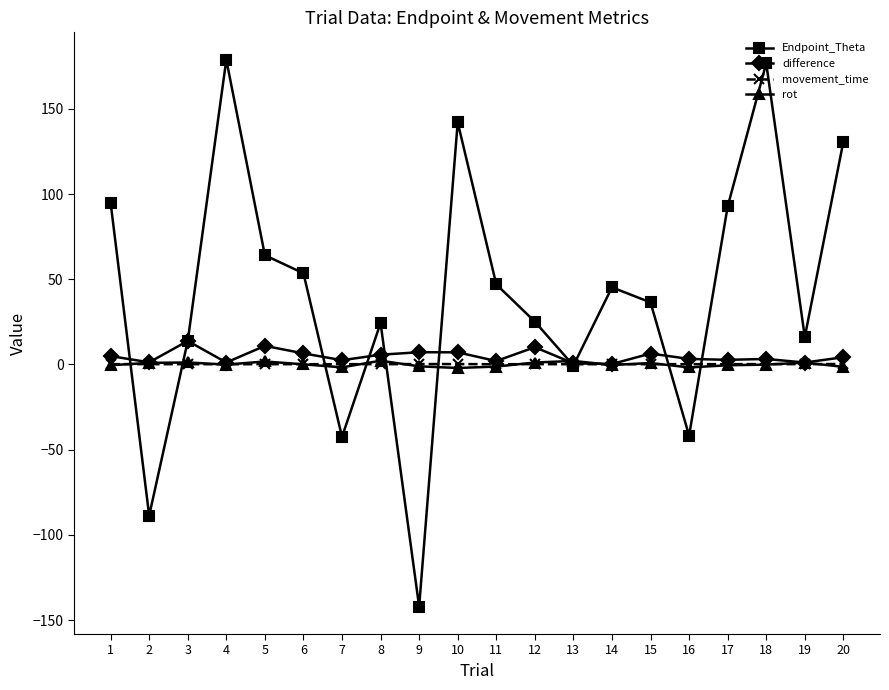

At which category does difference reach its first local peak?

3